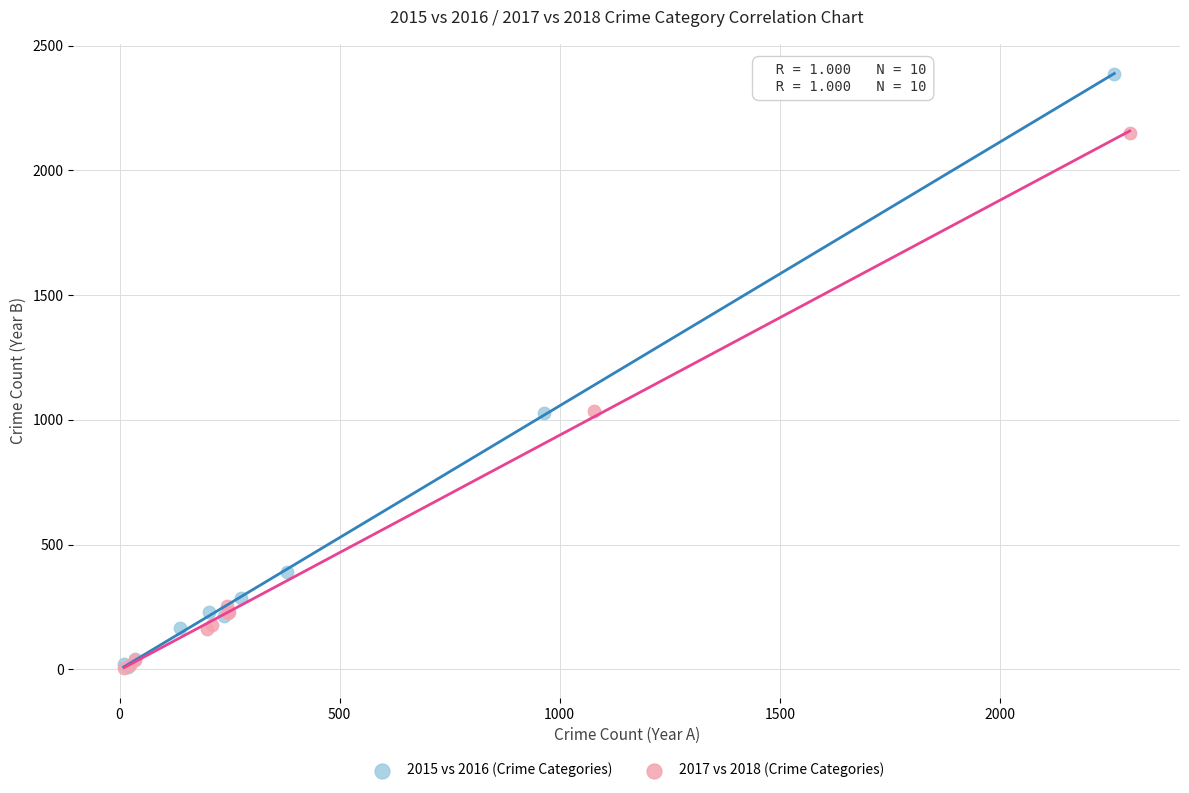

Which series contains the highest Y value?

2015 vs 2016 (Crime Categories)